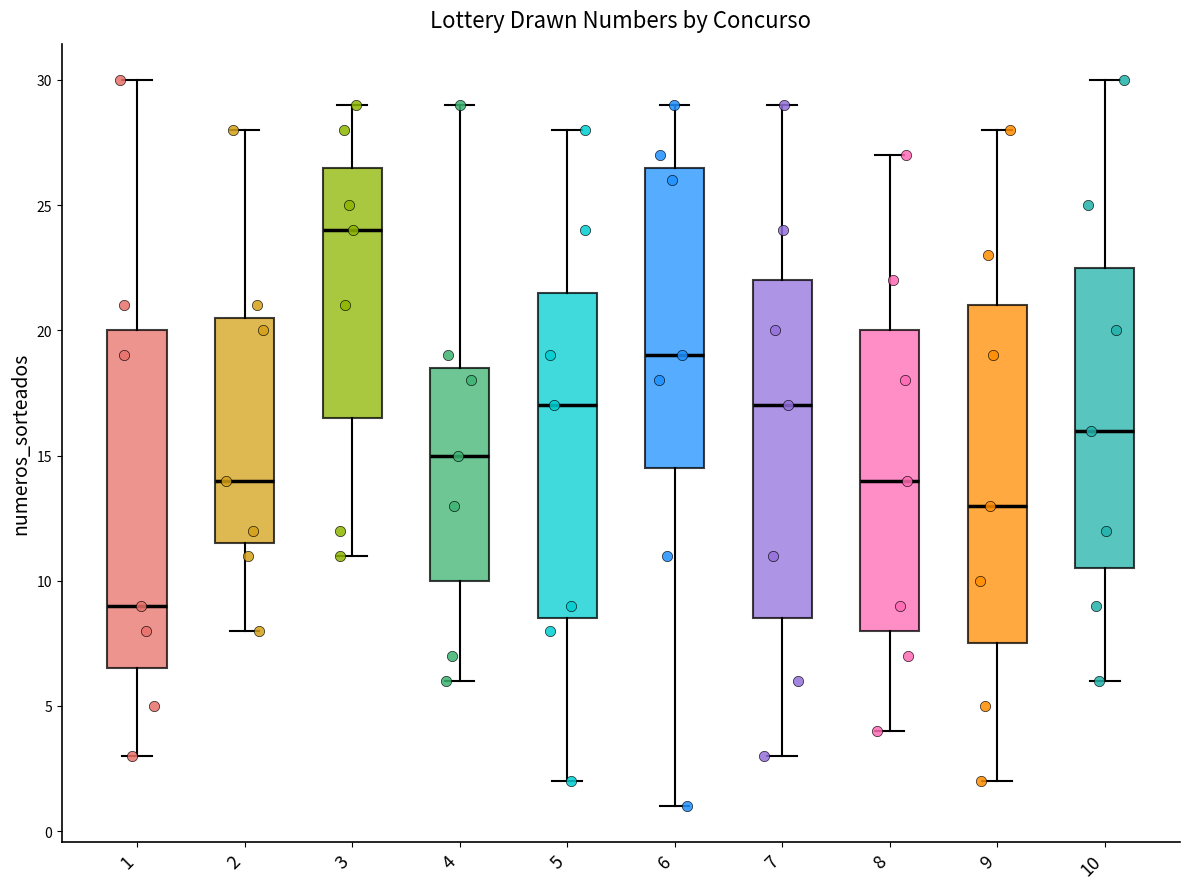

Where does the lower whisker of the box at x = 9 end on the y-axis? The values are not printed on the chart, so give them approximately, as read against the axis.

2.0